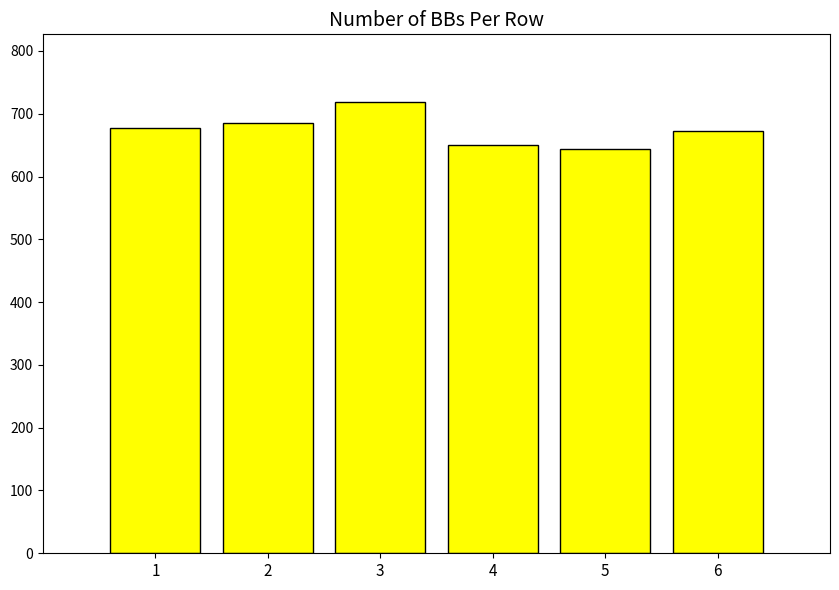

Reading right to left, extract all data points from this chart.

6=672.3	5=643.9	4=650.6	3=718.7	2=685.9	1=678.1